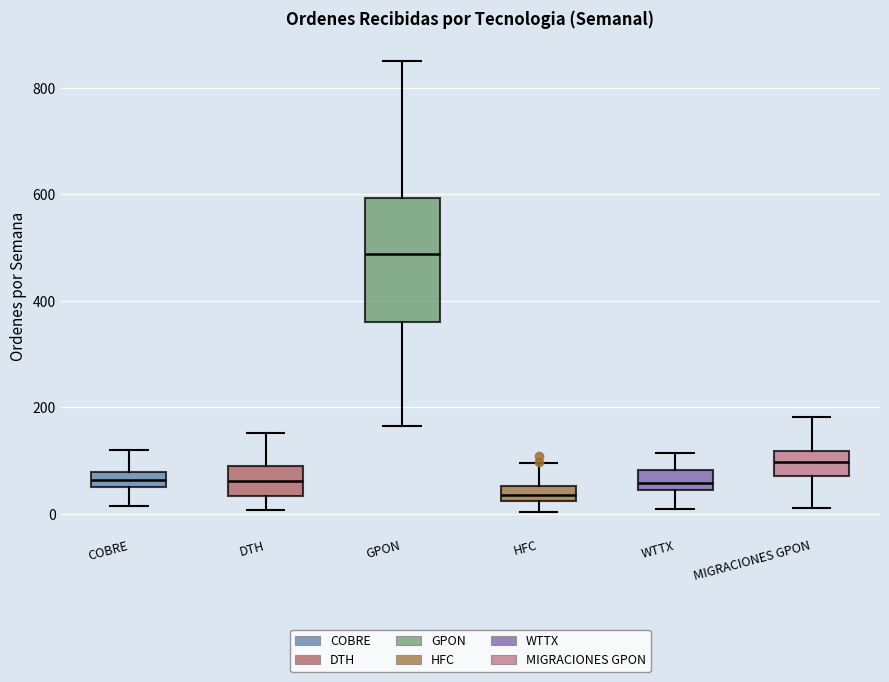

Which box is the tallest, from its lower edge to its upper edge?

GPON